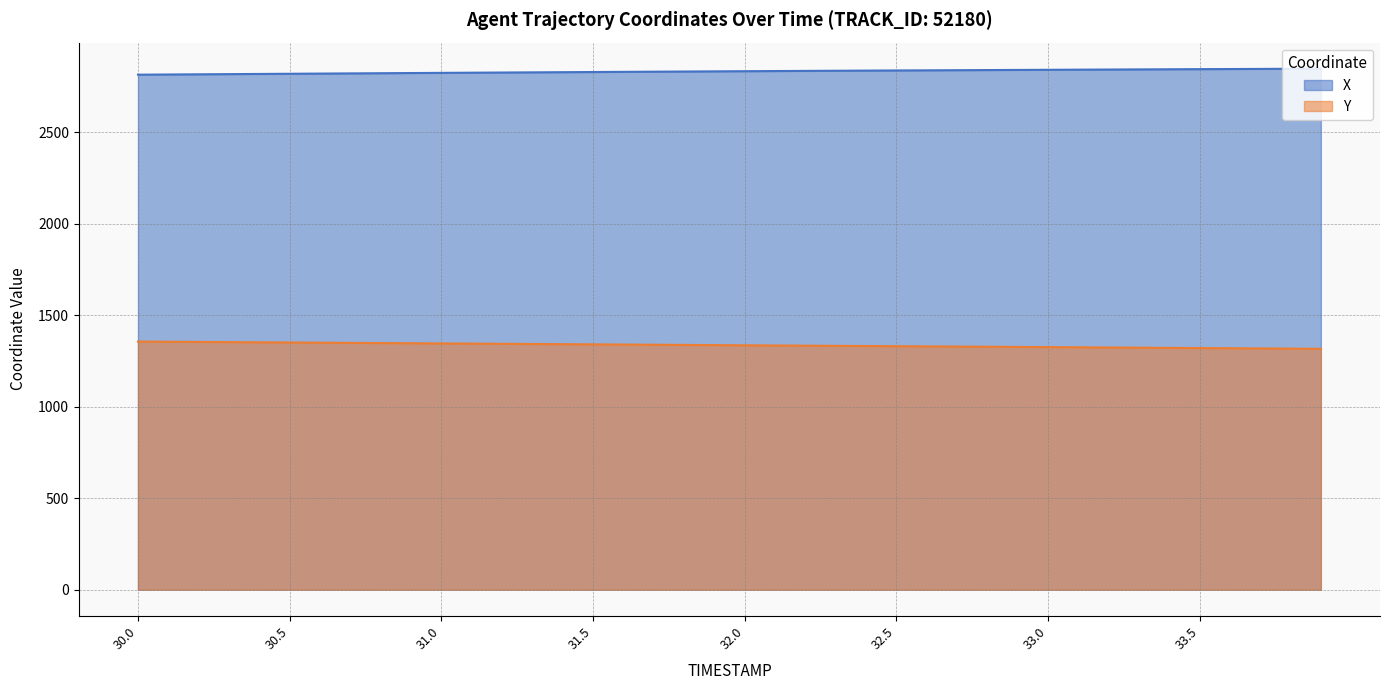

Which series has the widest spread of values?

Y